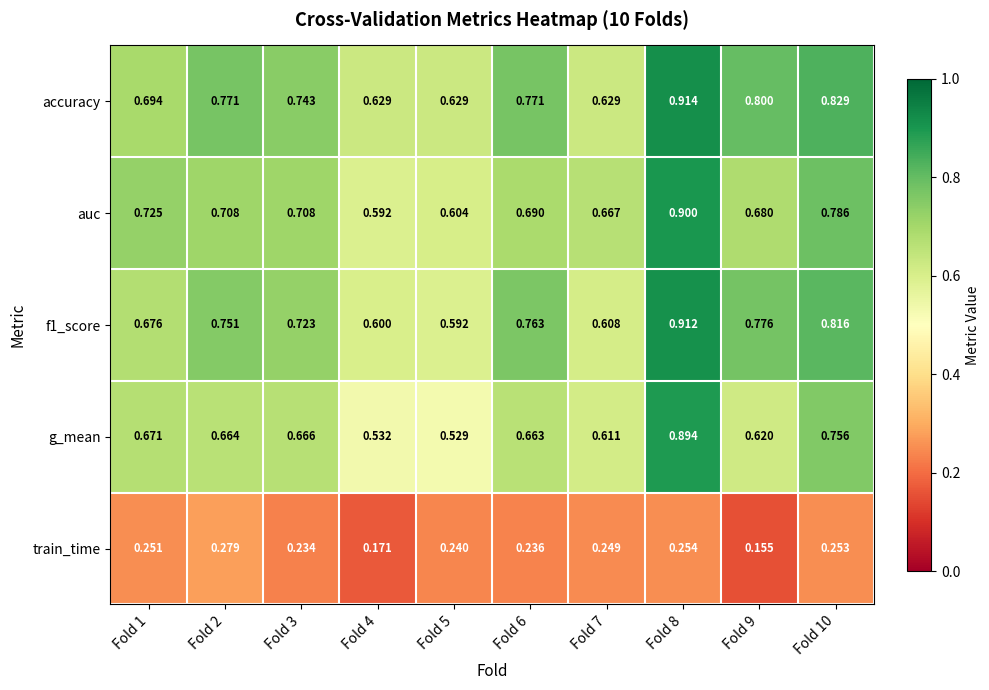

Which series has the largest range (max minus min)?

g_mean